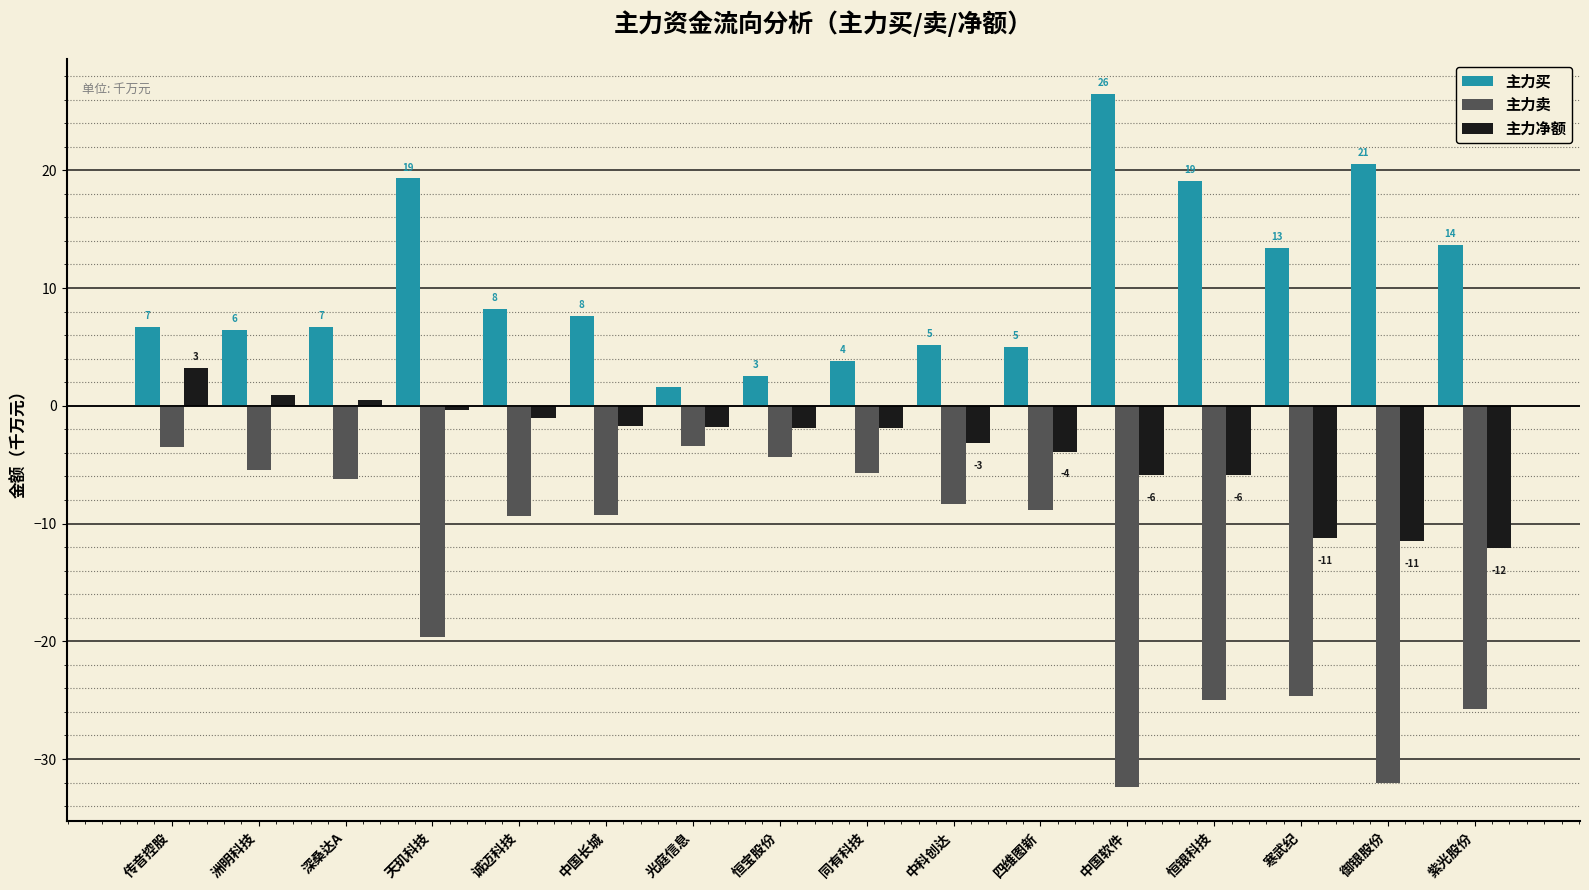

Rank the series at 中科创达 from highest to lowest value.

主力买, 主力净额, 主力卖